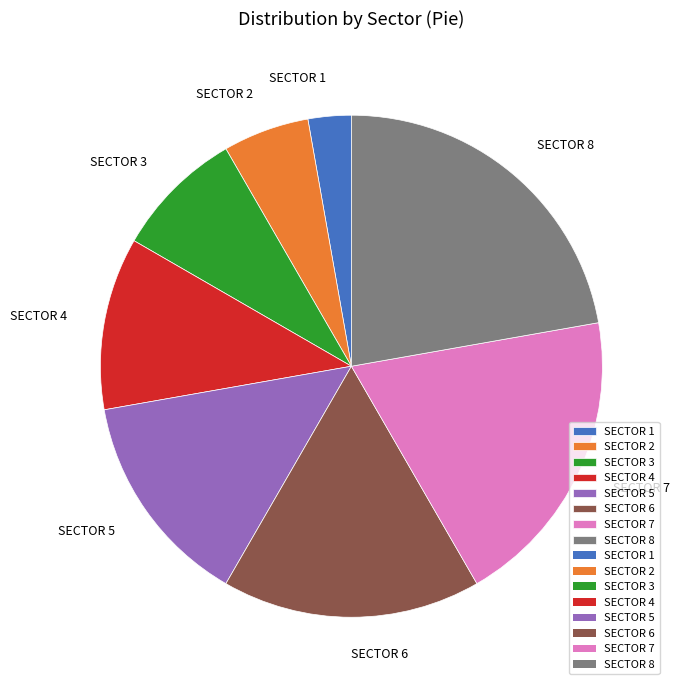

Does SECTOR 4 account for over 50% of the chart?

No